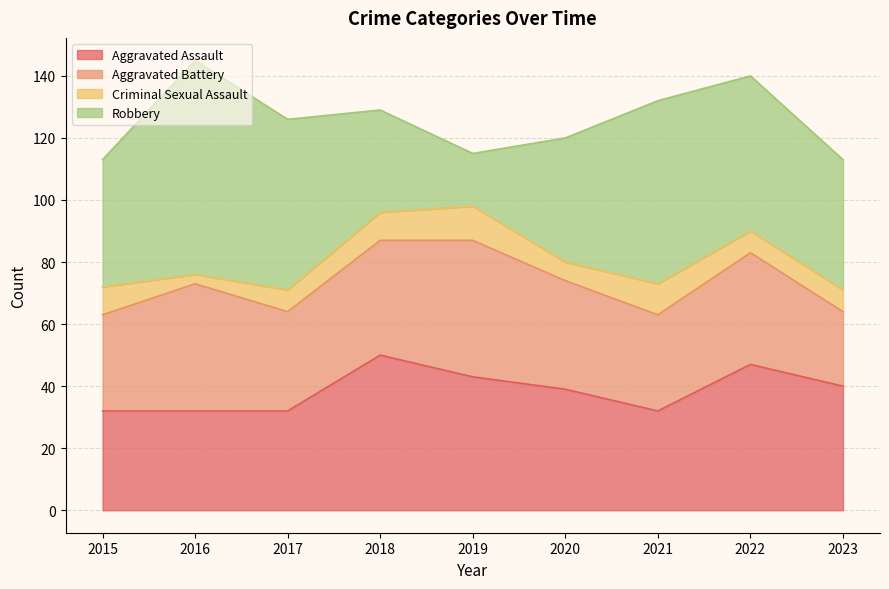

Where is the first local maximum for Aggravated Battery?

2016